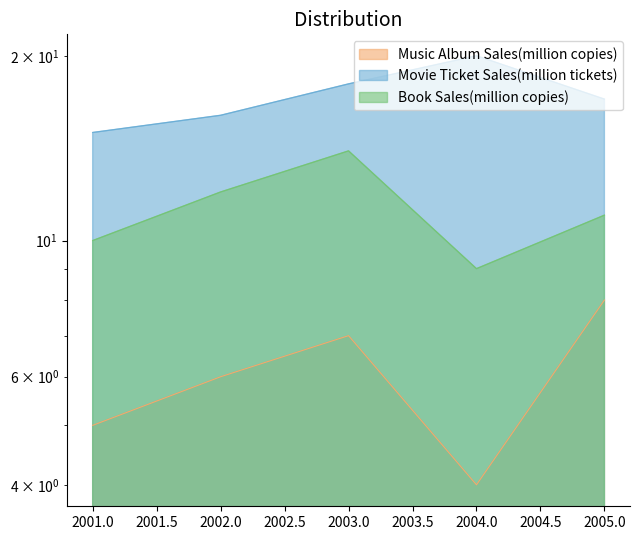

How many values in the Book Sales(million copies) series are below 11?

2